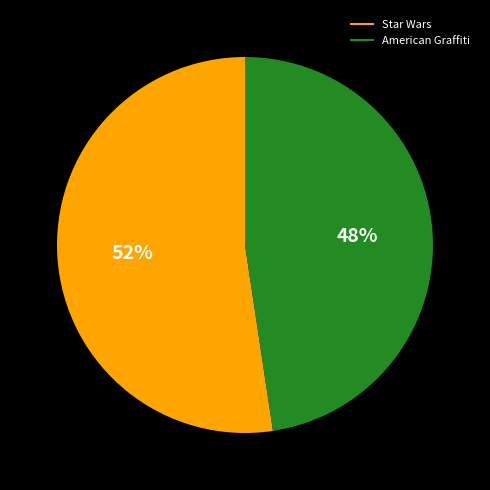

Do American Graffiti and Star Wars together represent more than half of the pie?

Yes